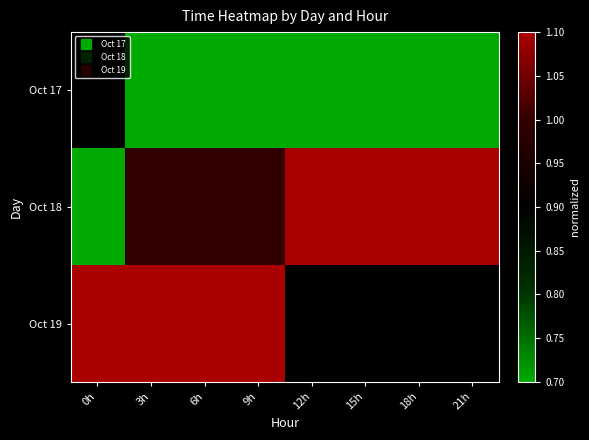

Rank the series by their average value, from lowest to highest.

Oct 17, Oct 18, Oct 19